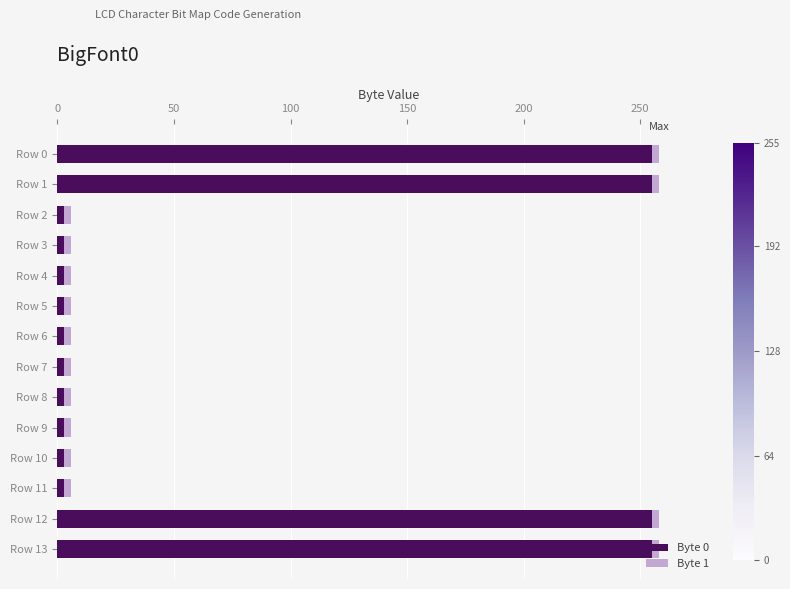

What is the average value of the Byte 0 series?

75